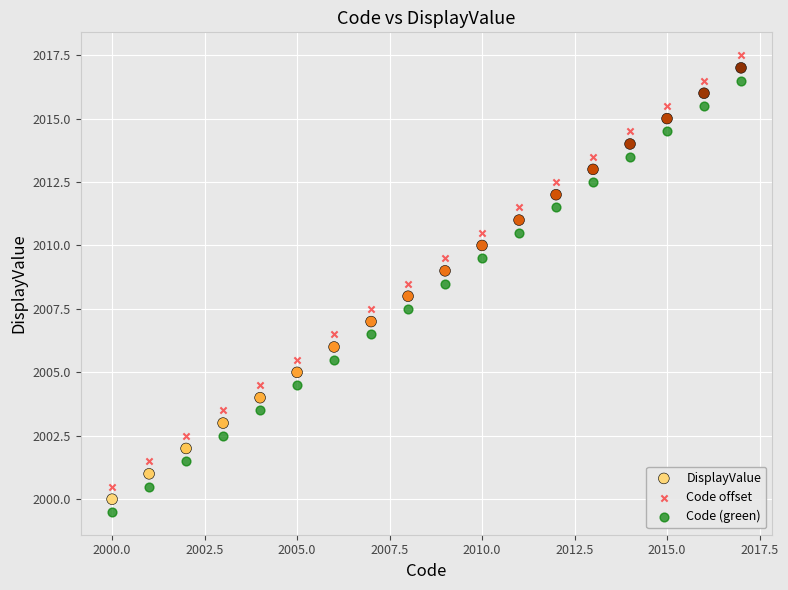

Which series reaches the minimum Y coordinate?

Code (green)